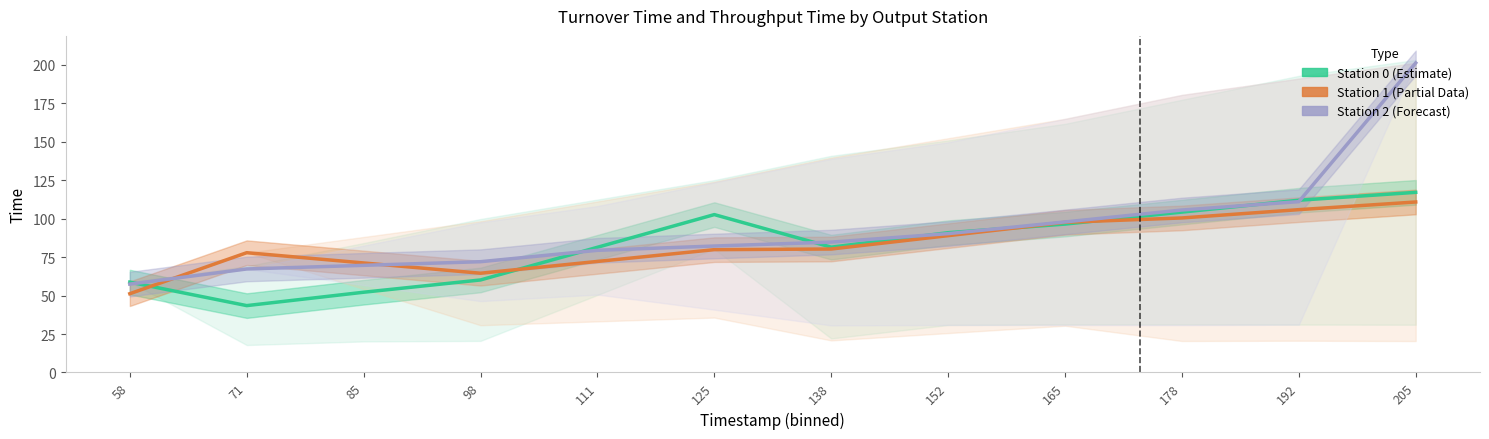

How many data points in Station 1 (Partial Data) are less than 80?

6